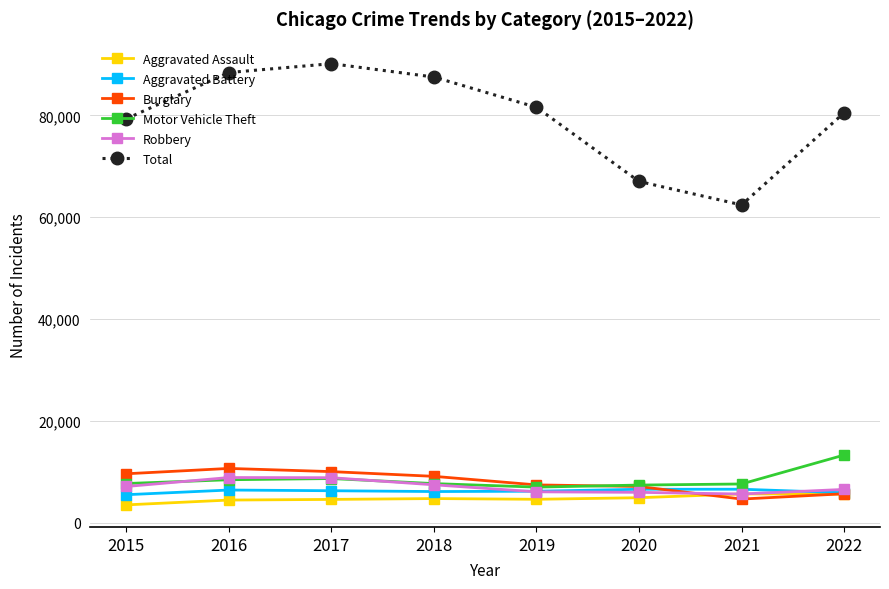

At which label does Burglary first exceed 9094?

2015